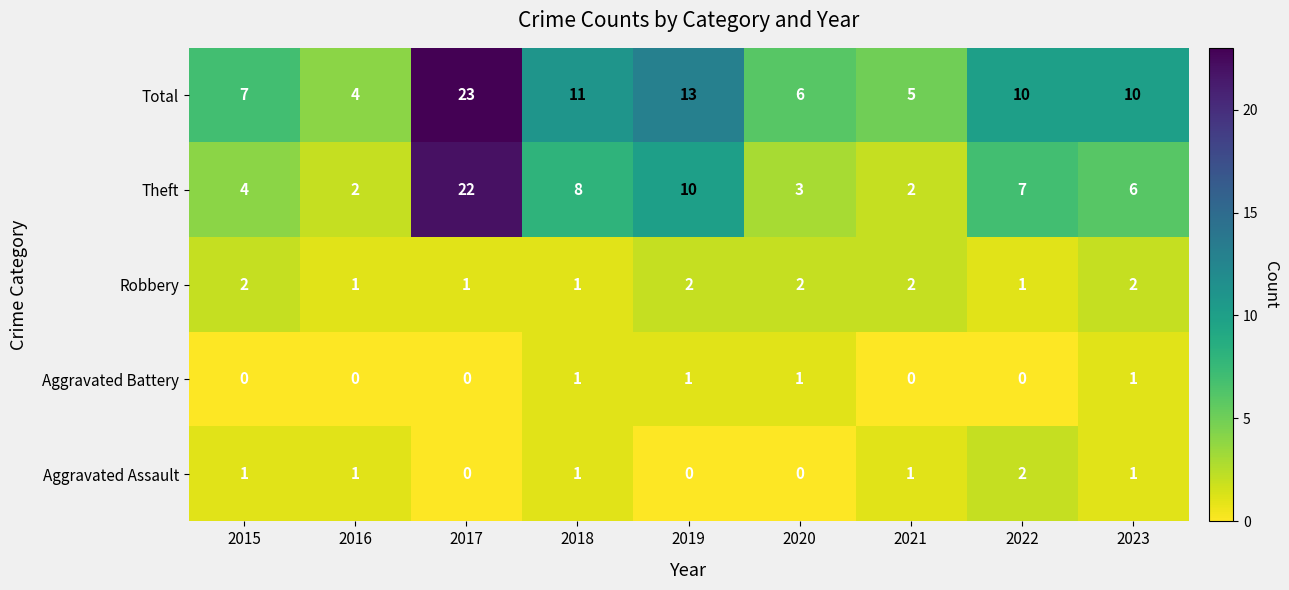

Where does the Theft series first go above 6?

2017